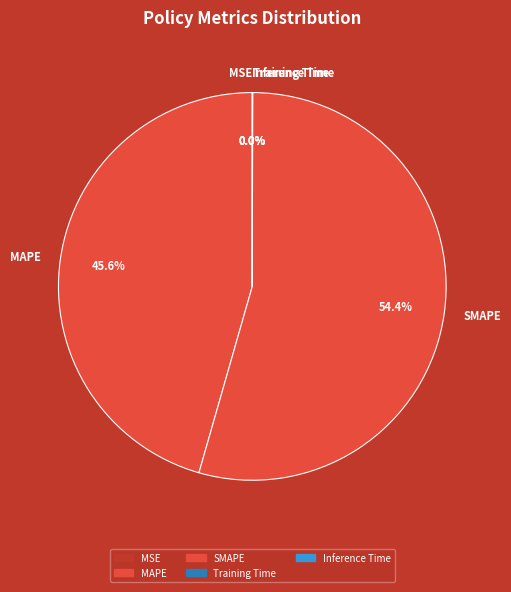

Approximately how many times larger is the value at SMAPE compared to MAPE?

1.2